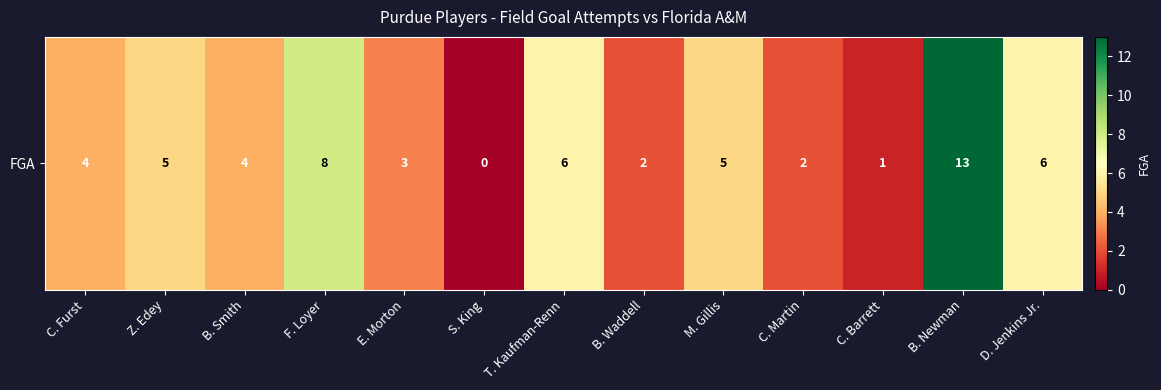

Which label corresponds to the smallest value in the chart?

S. King